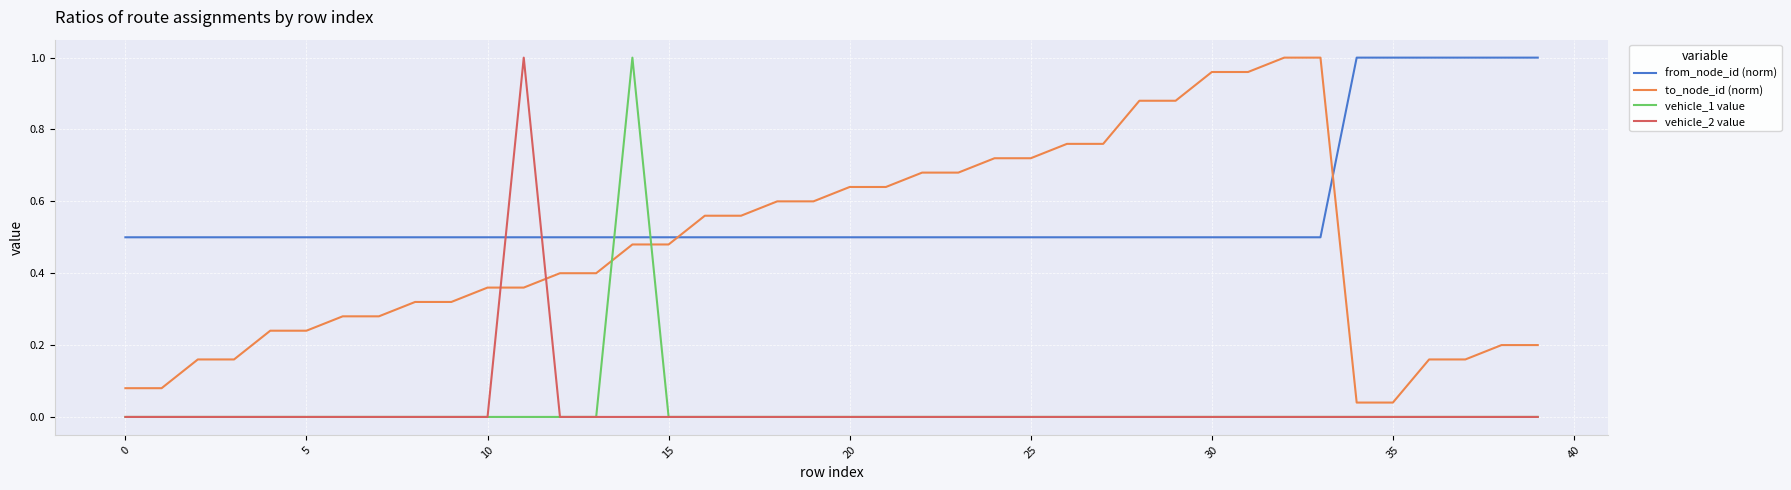

Which series has the largest total across all categories?

from_node_id (norm)